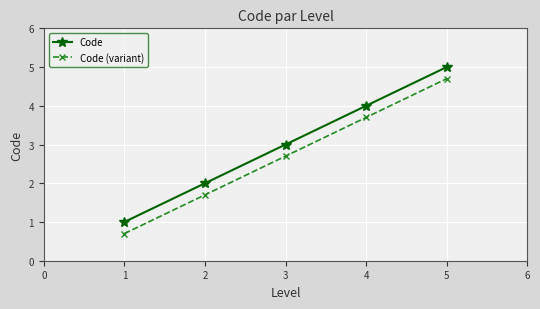

What is the spread (max minus min) of values at 4?

0.3